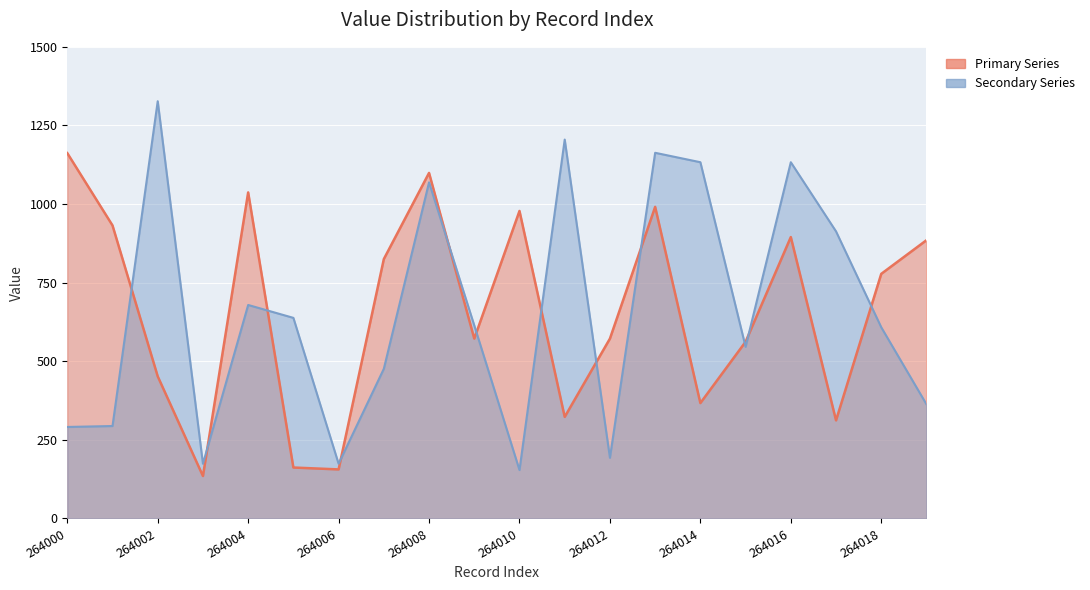

Where do Primary Series and Secondary Series first cross each other?

264001 and 264002